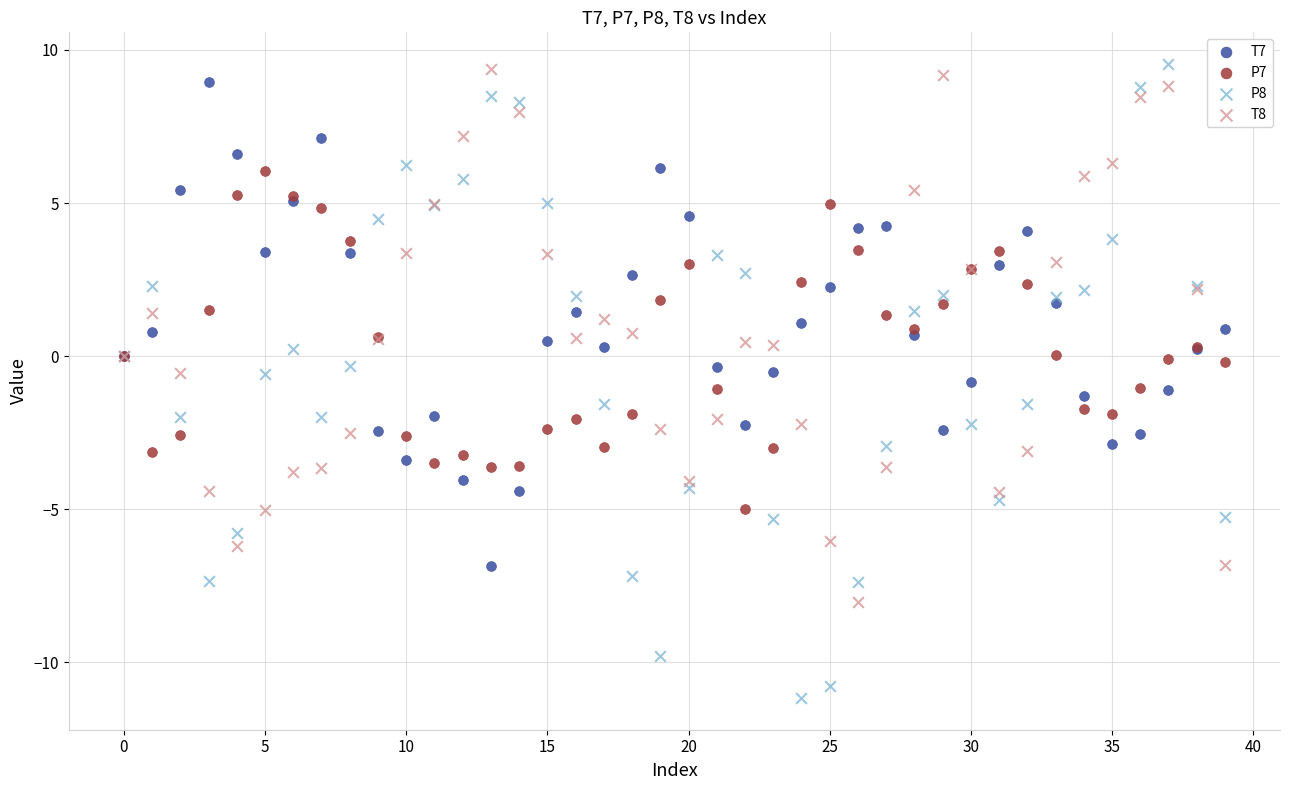

Which series has the widest spread of Y values?

P8